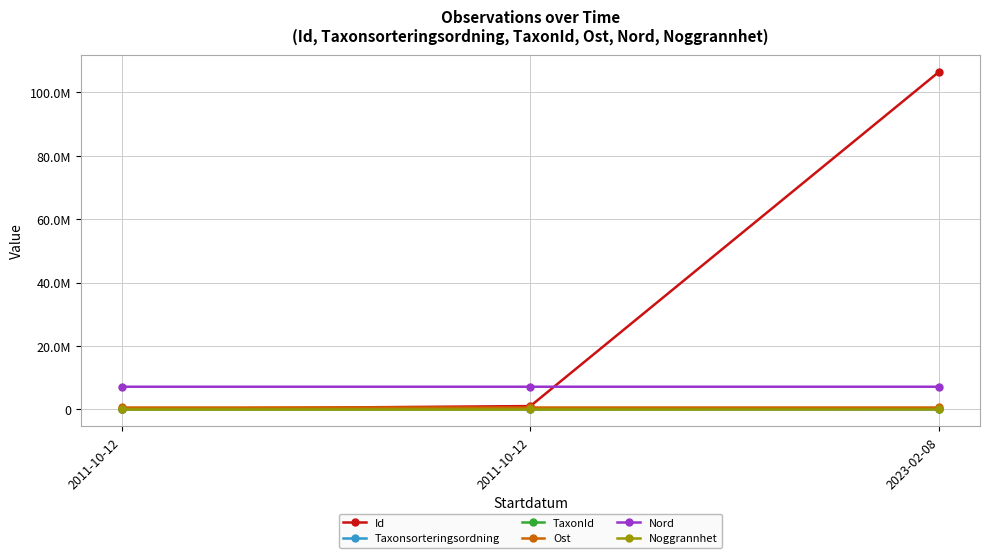

What is the label of the 1st point from the right?

2023-02-08